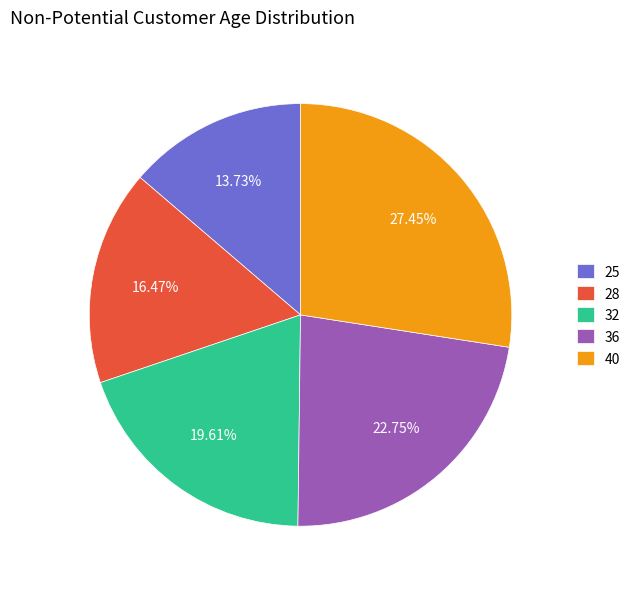

Which slice is the largest?

40